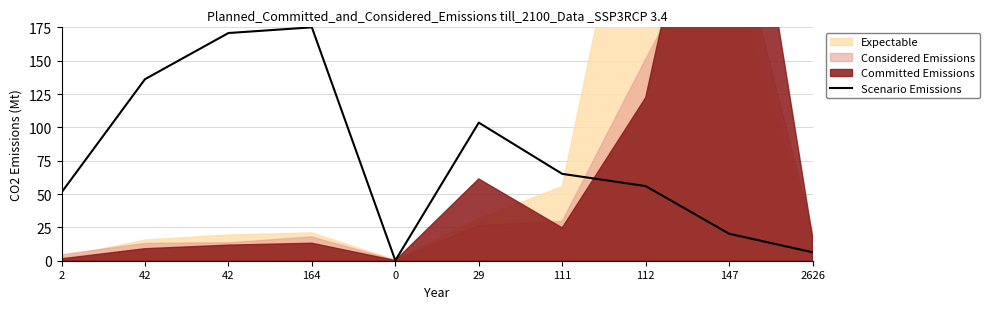

How many points are lower than both their immediate neighbors (excluding endpoints)?

1